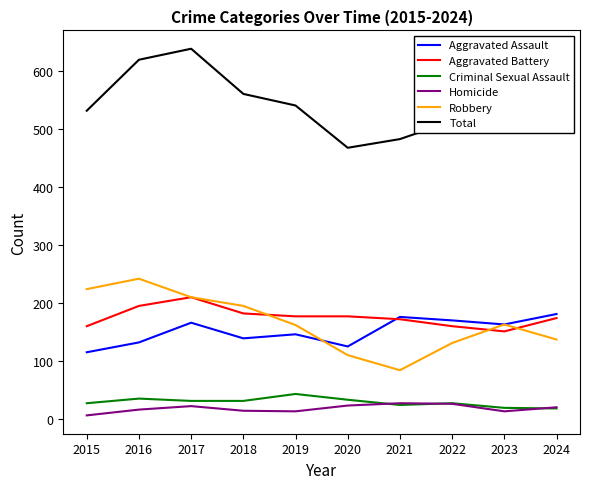

True or false: Aggravated Assault has a value of 256 at 2023.

False